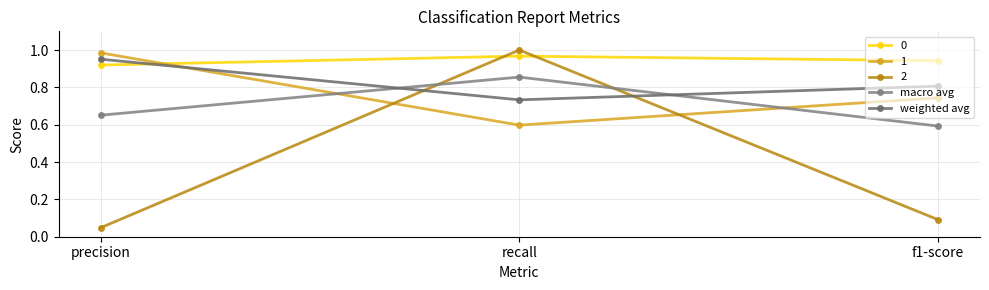

At how many categories does at least one series exceed 0?

3